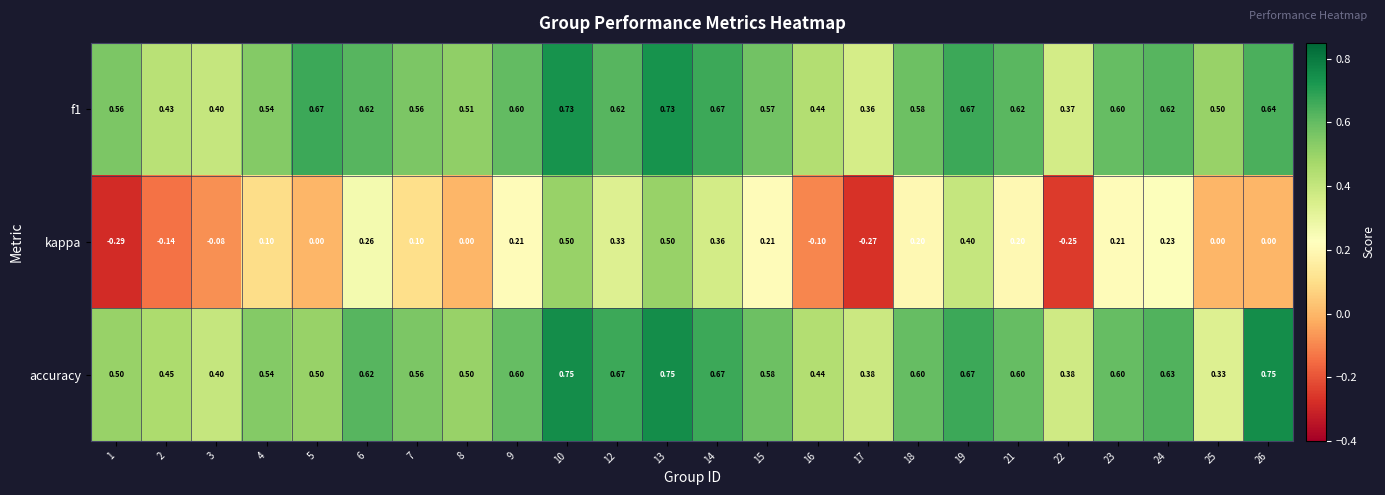

Which series has the largest range (max minus min)?

kappa